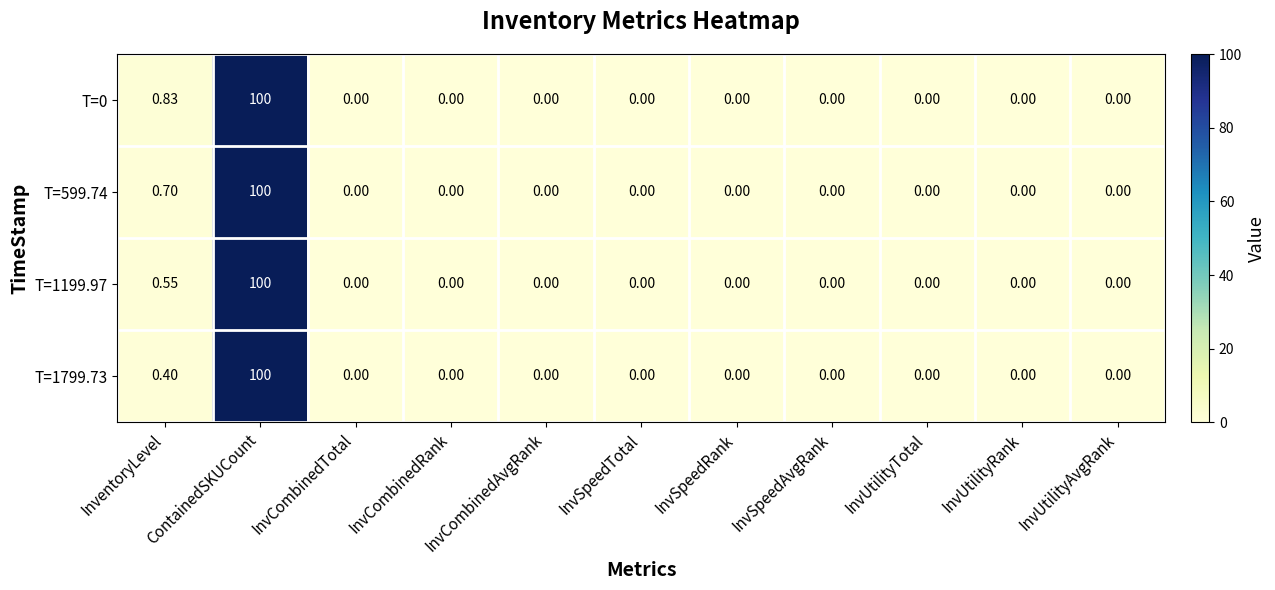

At which category does the chart reach its peak across all series?

ContainedSKUCount